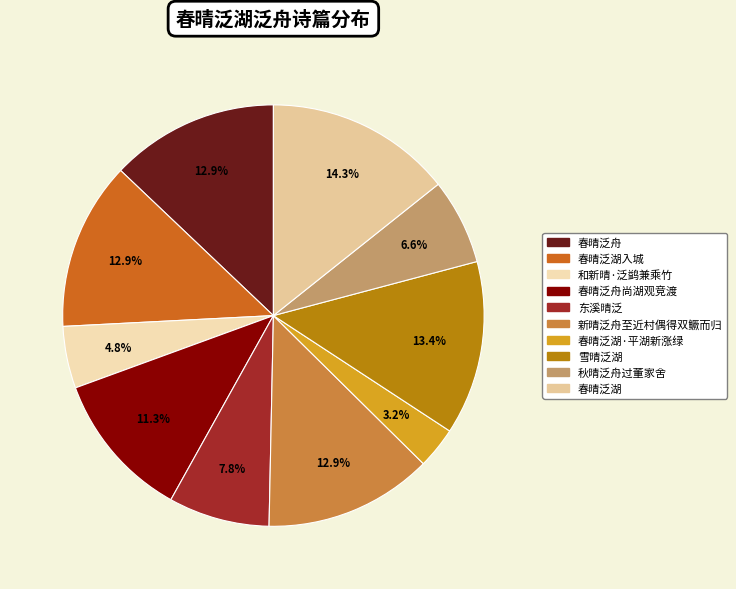

Is the sum of 东溪晴泛 and 秋晴泛舟过董家舍 greater than half?

No